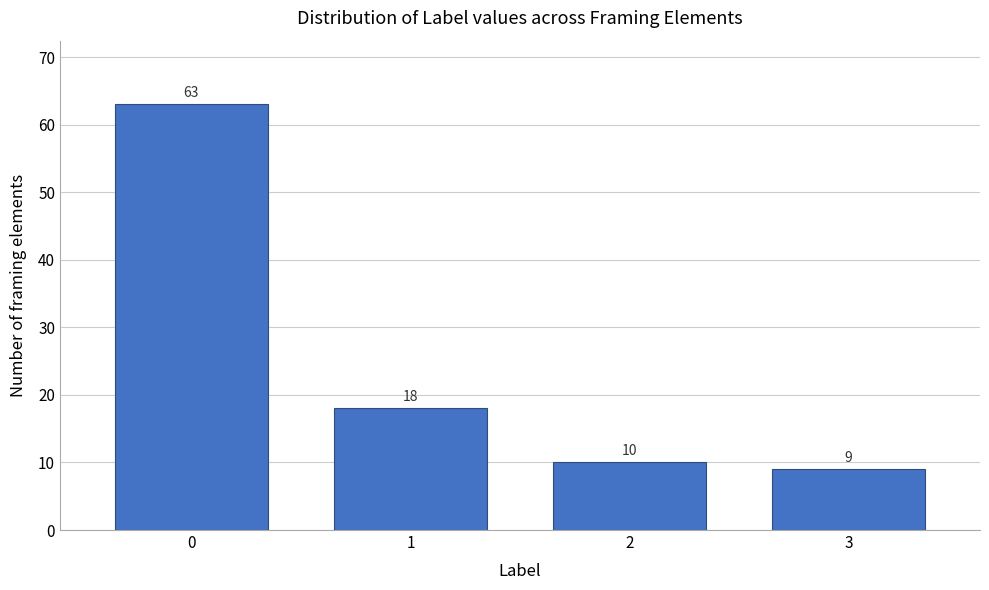

Reading left to right, list all the values displayed in this chart.

63	18	10	9